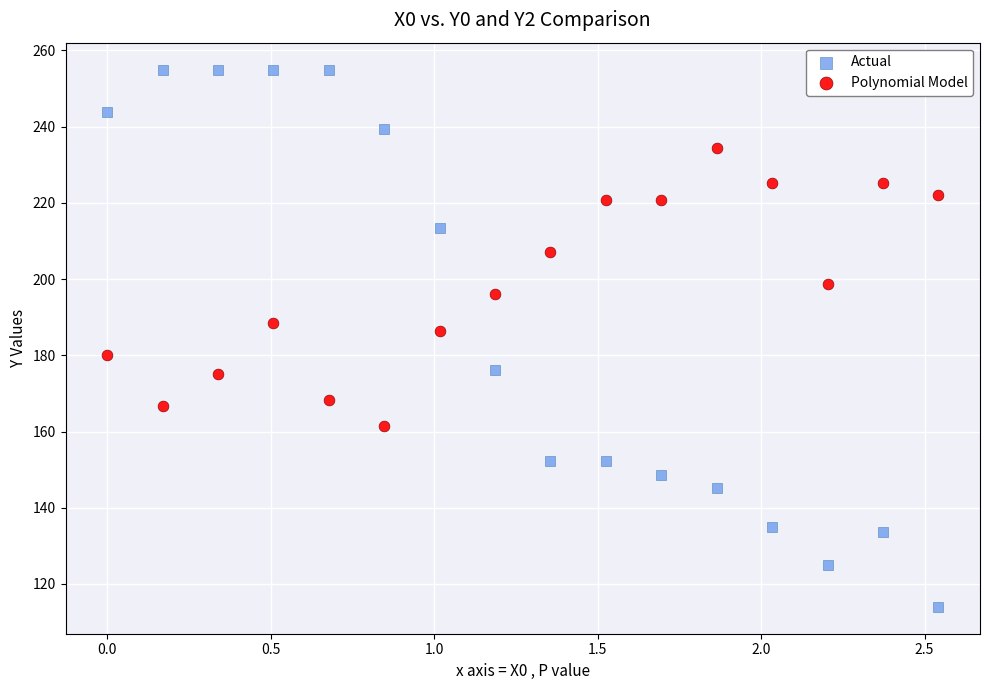

Which series reaches the minimum Y coordinate?

Actual